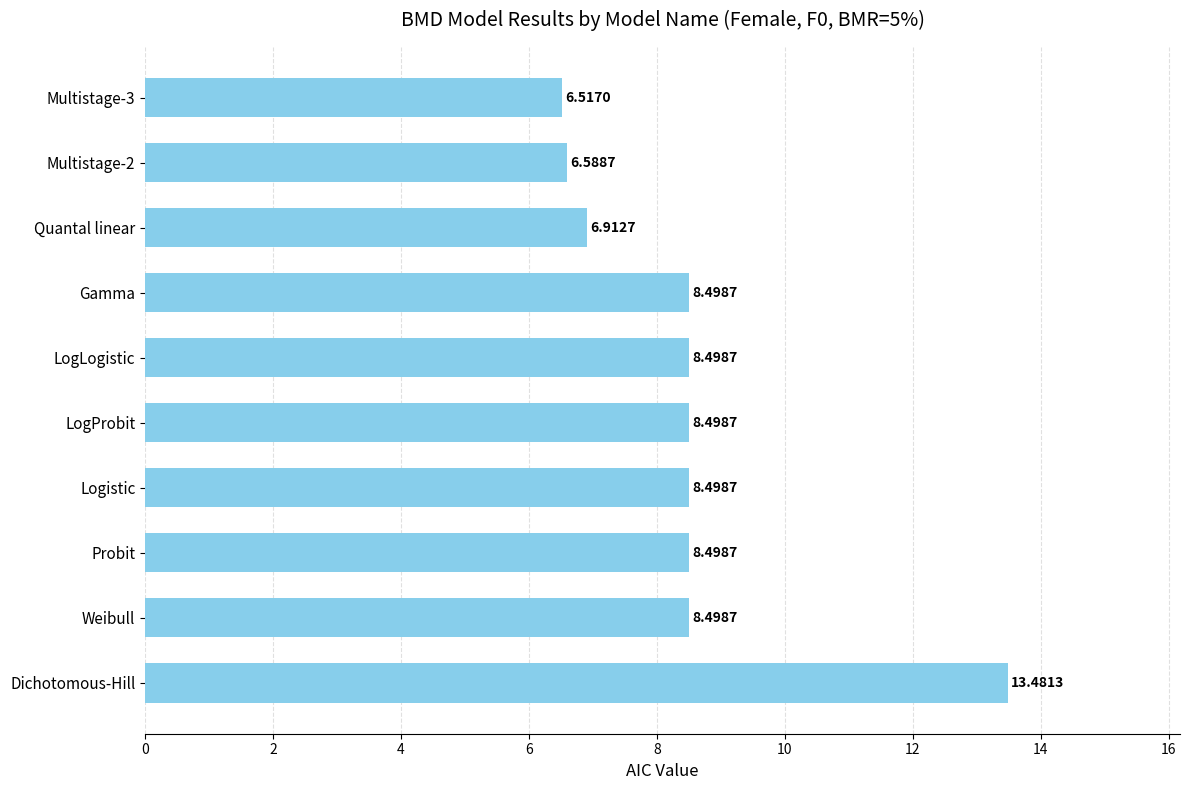

What is the difference between the maximum and minimum values?

7.0